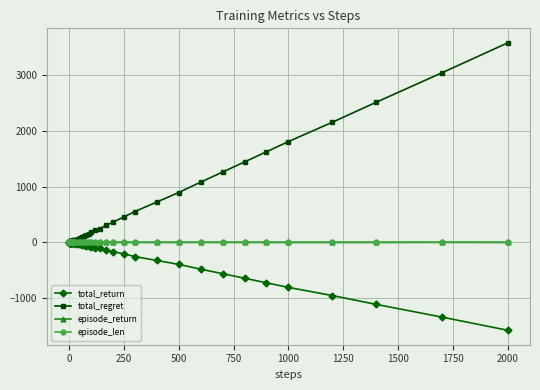

What are all the series names shown in the legend?

total_return, total_regret, episode_return, episode_len